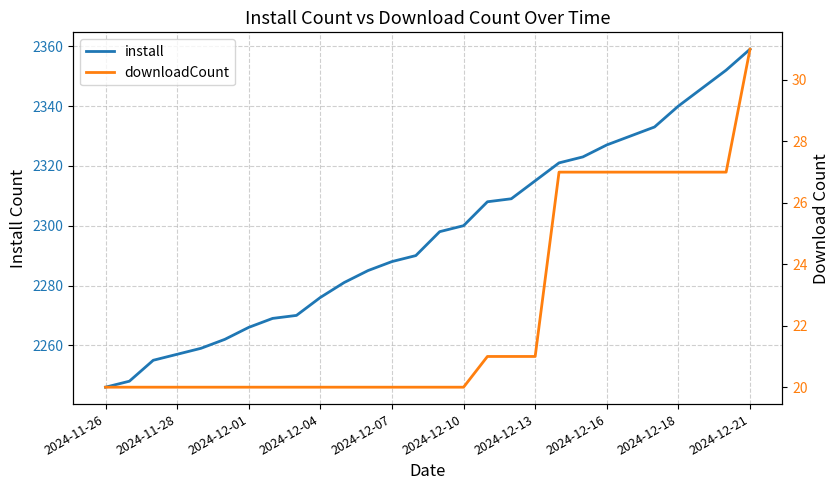

What are all the series names shown in the legend?

install, downloadCount